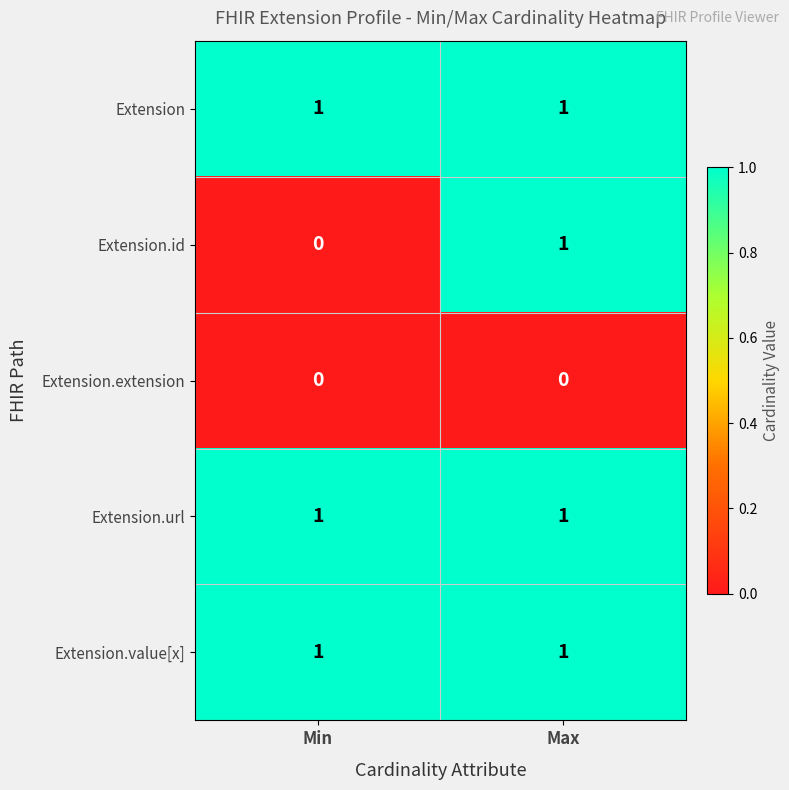

The value of Extension.id at Max is 1. True or false?

True